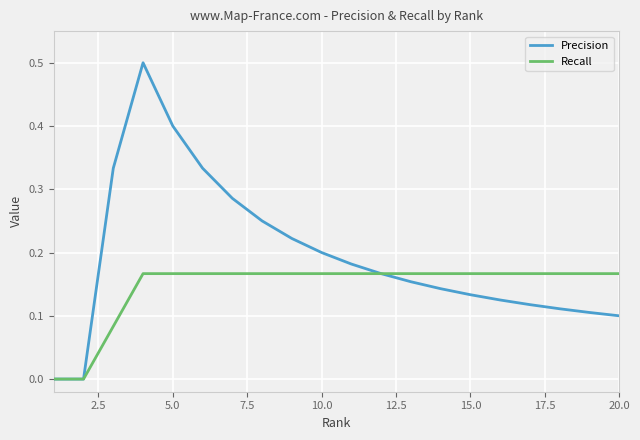

What is the greatest value displayed?

0.5